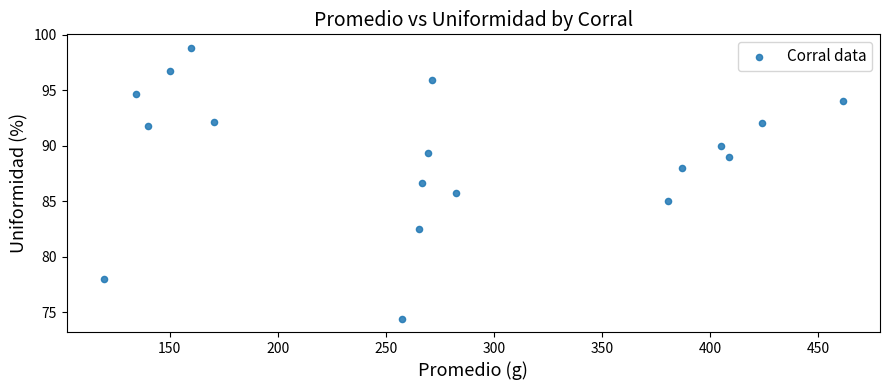

What Y value in the scatter plot is closest to 86?

85.7